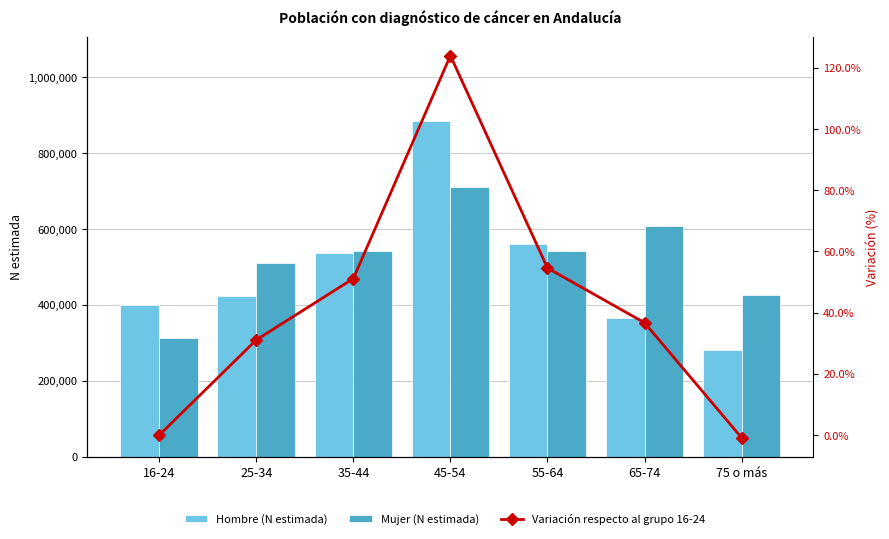

What is the sum of all Hombre (N estimada) values?

3453459.0